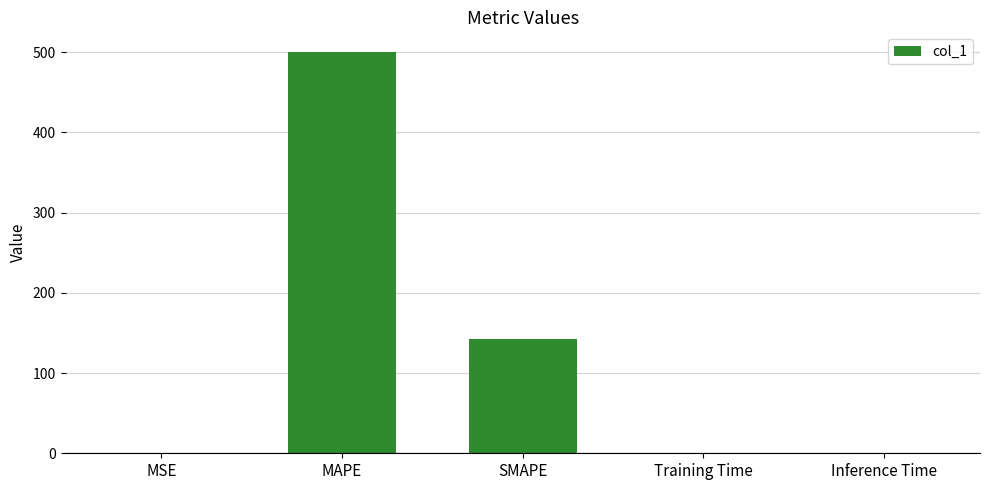

What is the sum of all values?

642.6